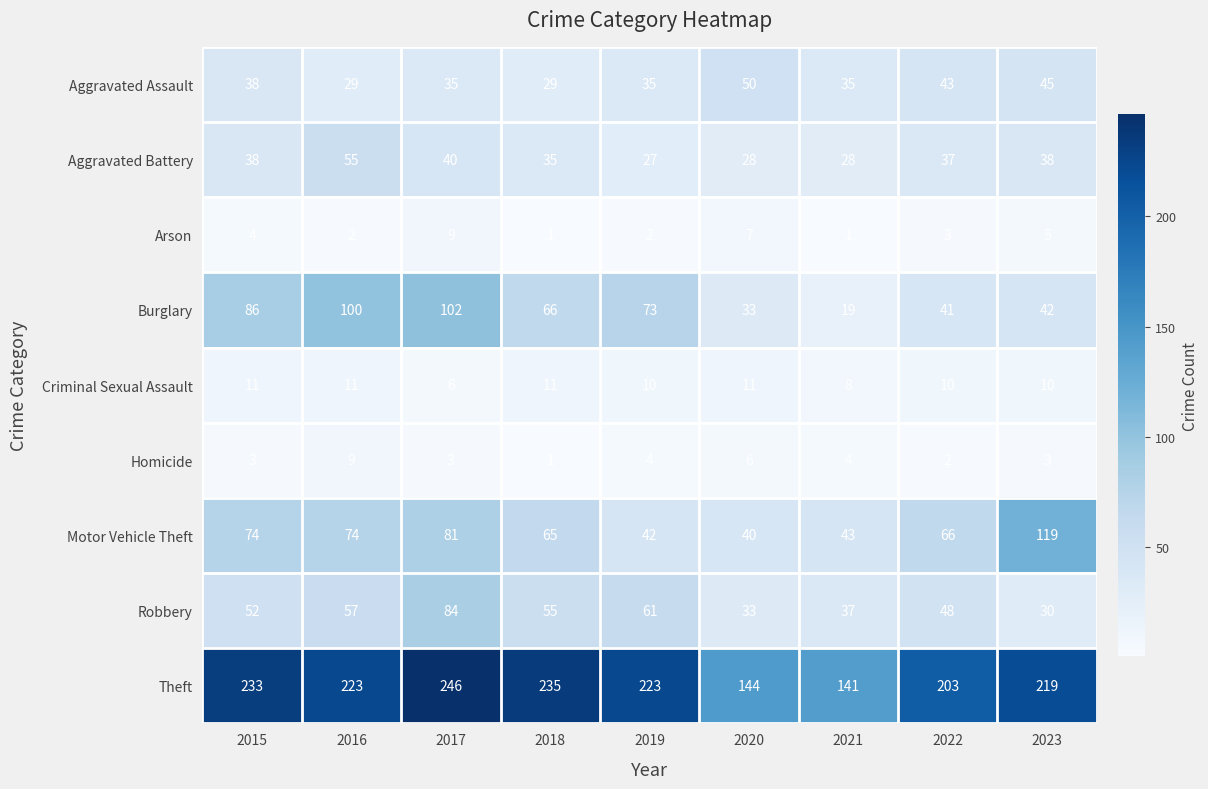

At how many categories does at least one series exceed 118?

9